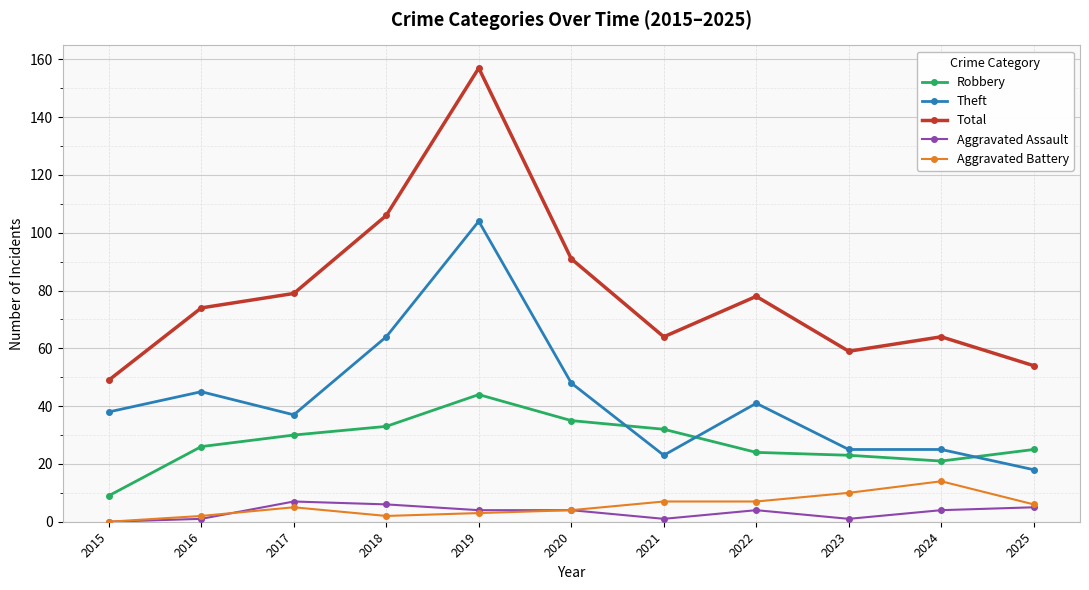

The value of Theft at 2016 is 78. True or false?

False